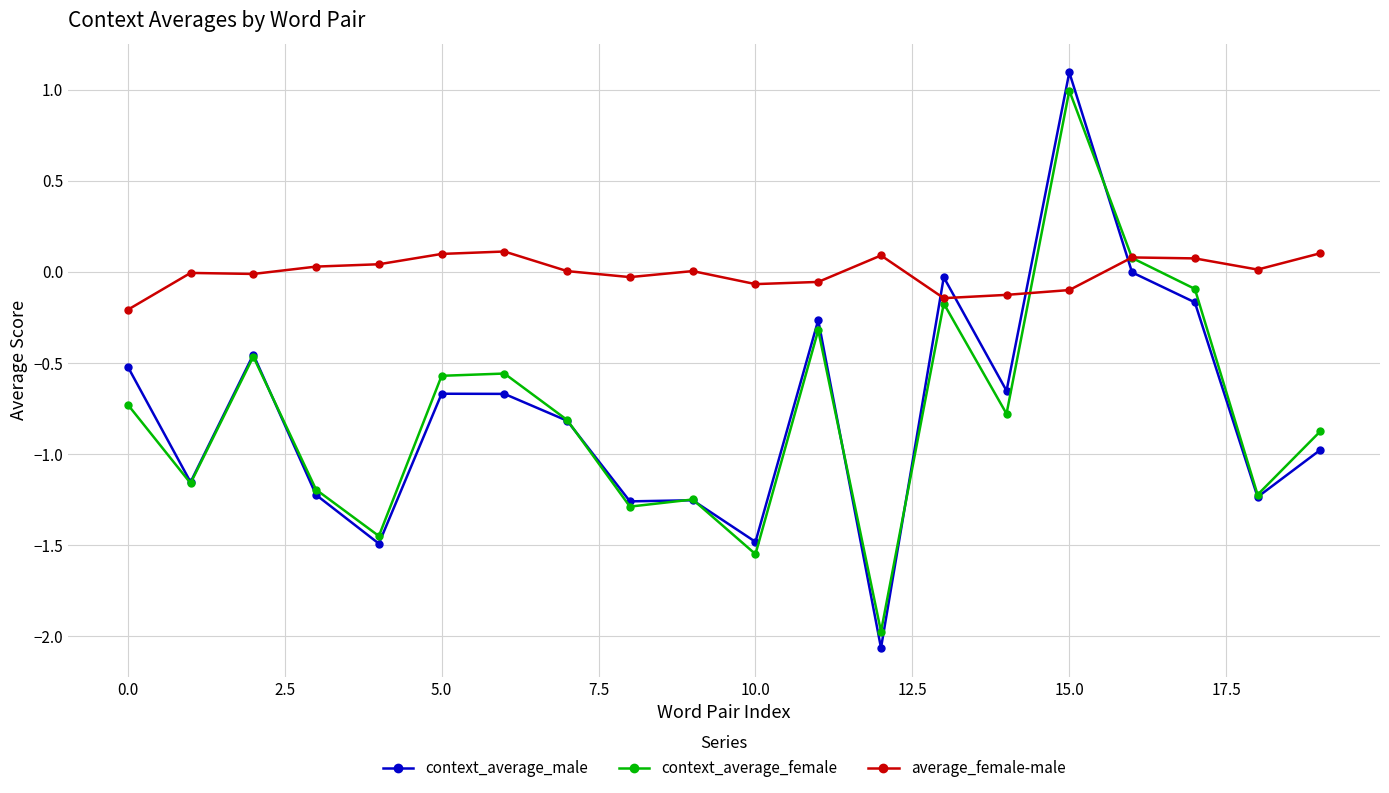

What is the greatest value displayed?

1.1